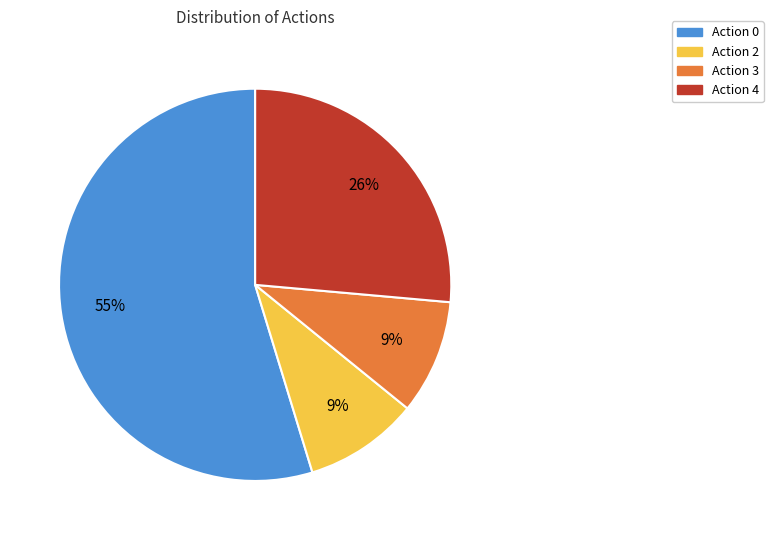

Is there any slice that represents more than half of the pie?

Yes